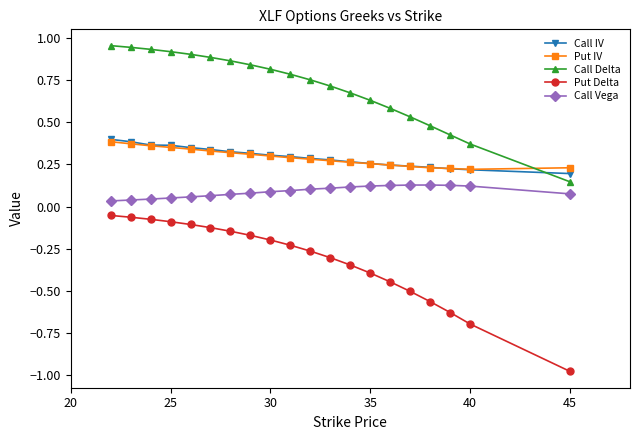

Which series has the largest total across all categories?

Call Delta